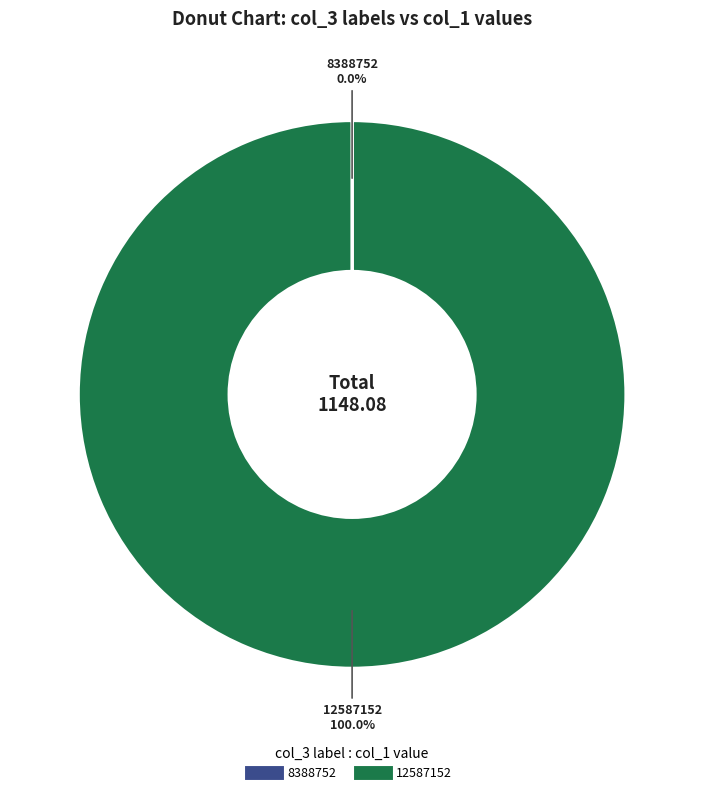

Which category has the biggest portion of the pie?

12587152